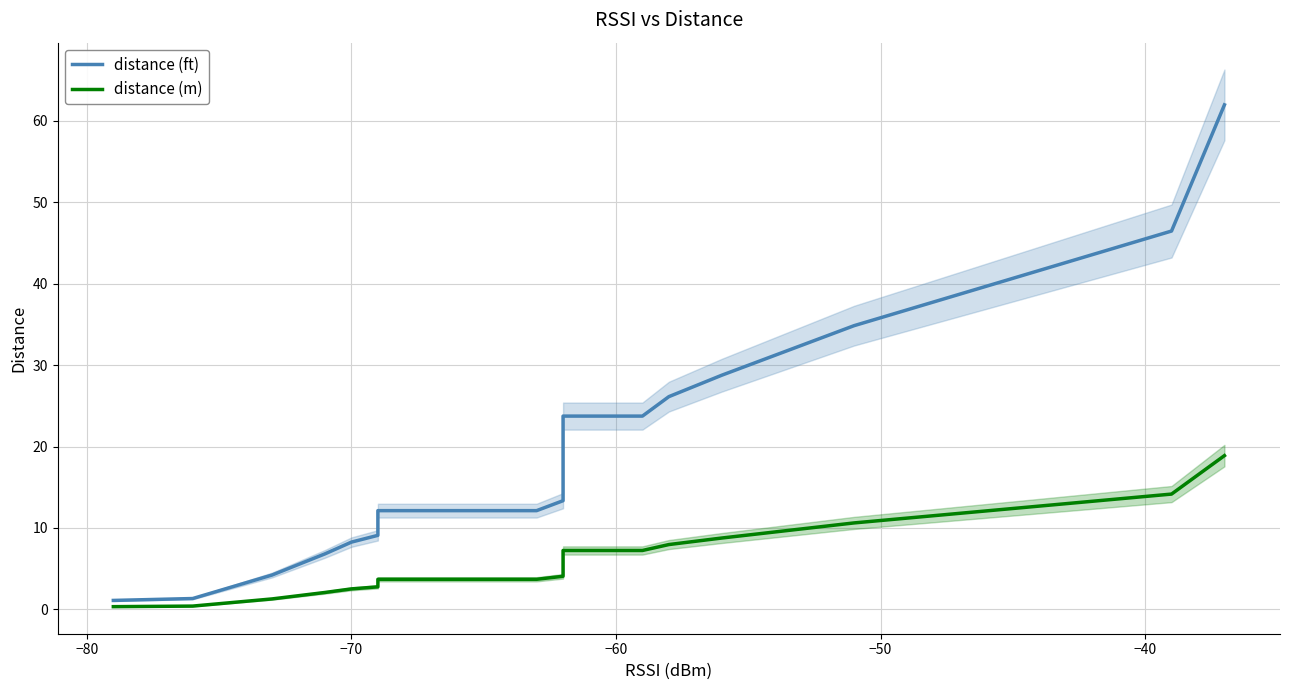

What is the difference between the maximum and minimum values in the distance (ft) series?

60.9